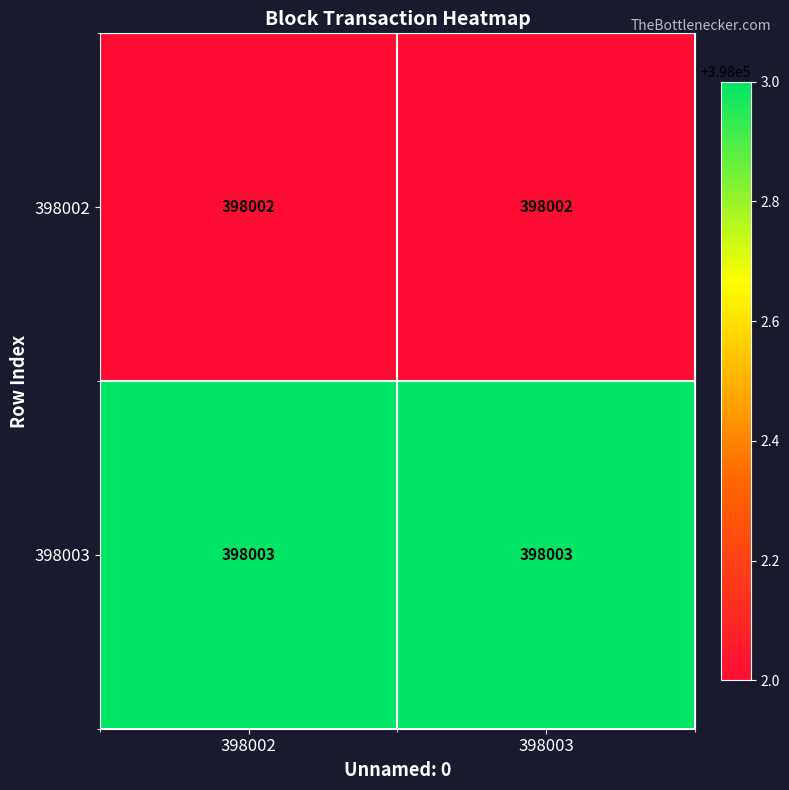

At 398003, list the series in order from largest to smallest.

398003, 398002